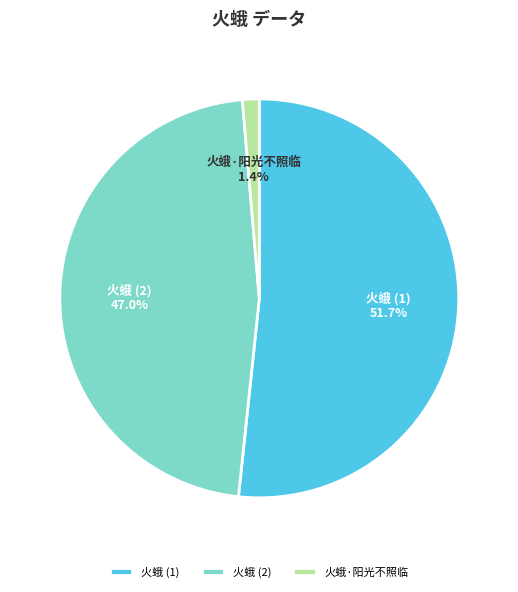

Which slice is the largest?

火蛾 (1)